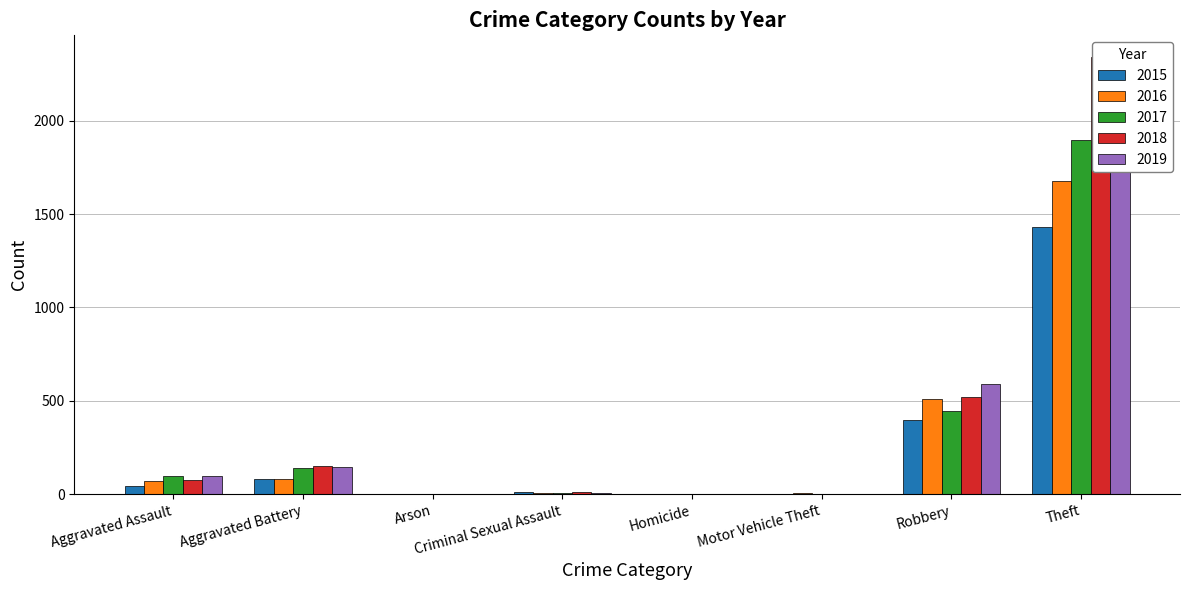

What position from the right is Aggravated Assault?

8